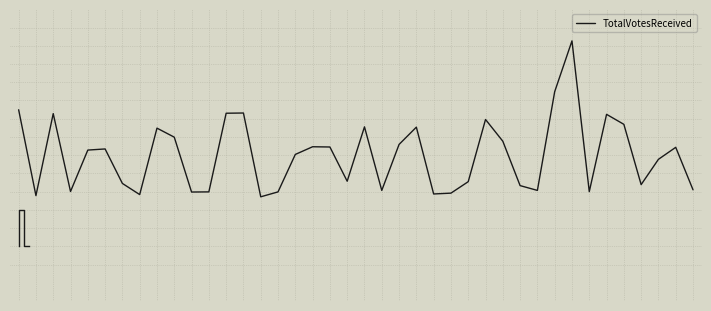

How many positive values are there?

21